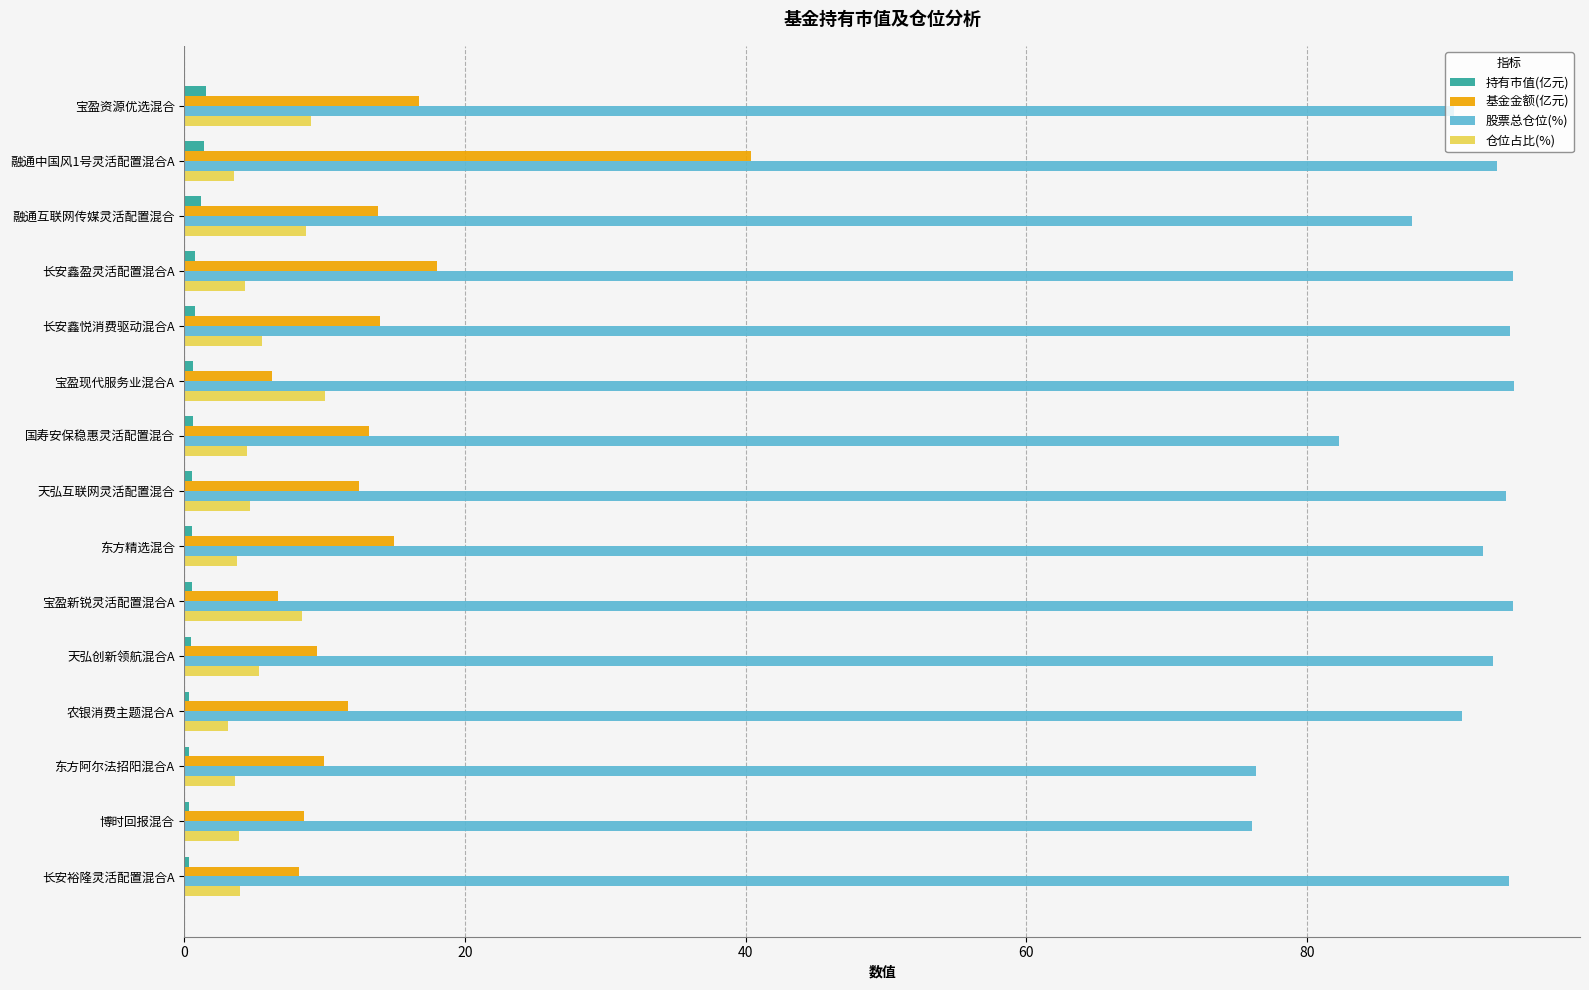

What is the lowest value of the 基金金额(亿元) series?

6.2